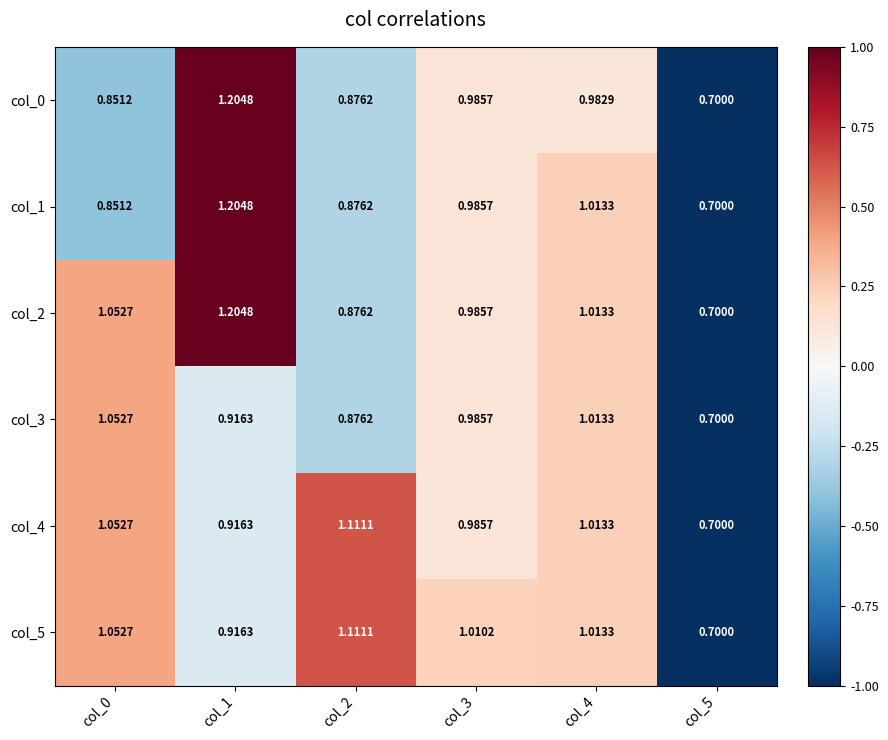

Is the value of col_5 at col_2 greater than the value of col_1 at col_3?

Yes